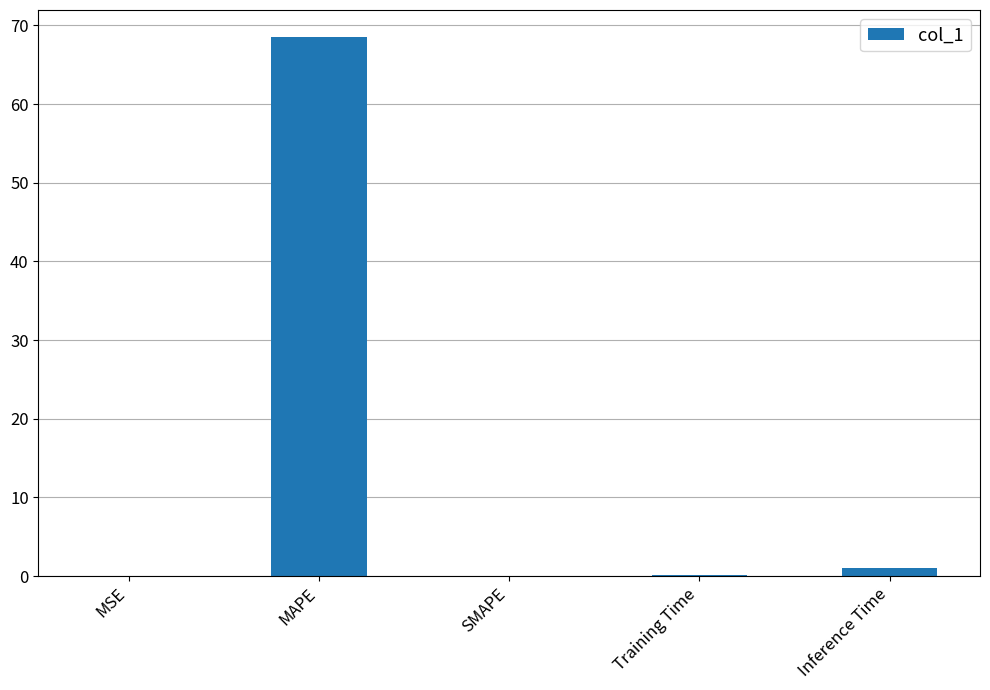

What is the greatest value displayed?

68.5